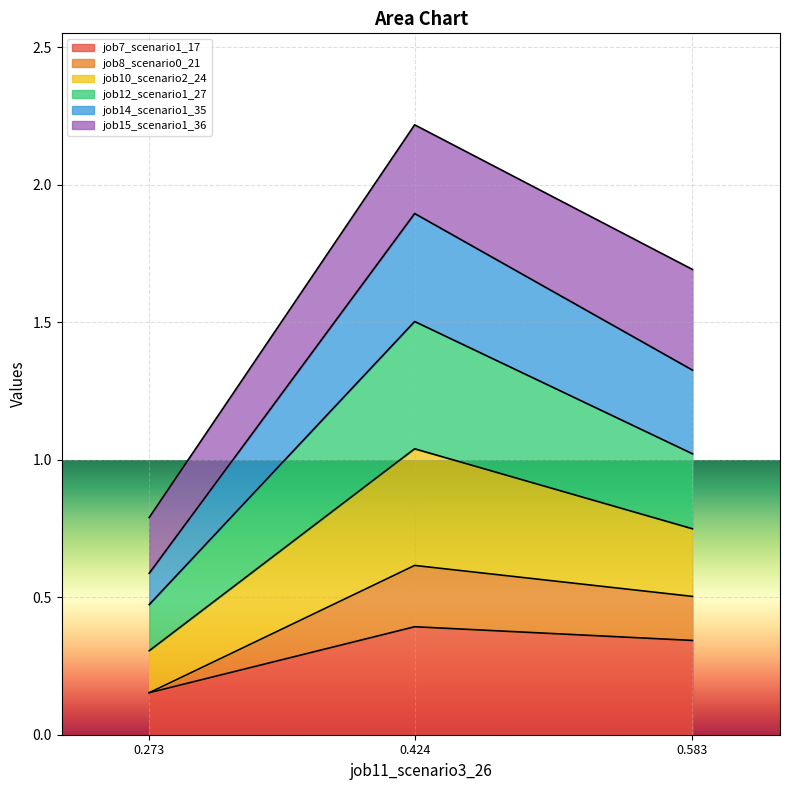

Which category has the lowest value in the job7_scenario1_17 series?

0.273